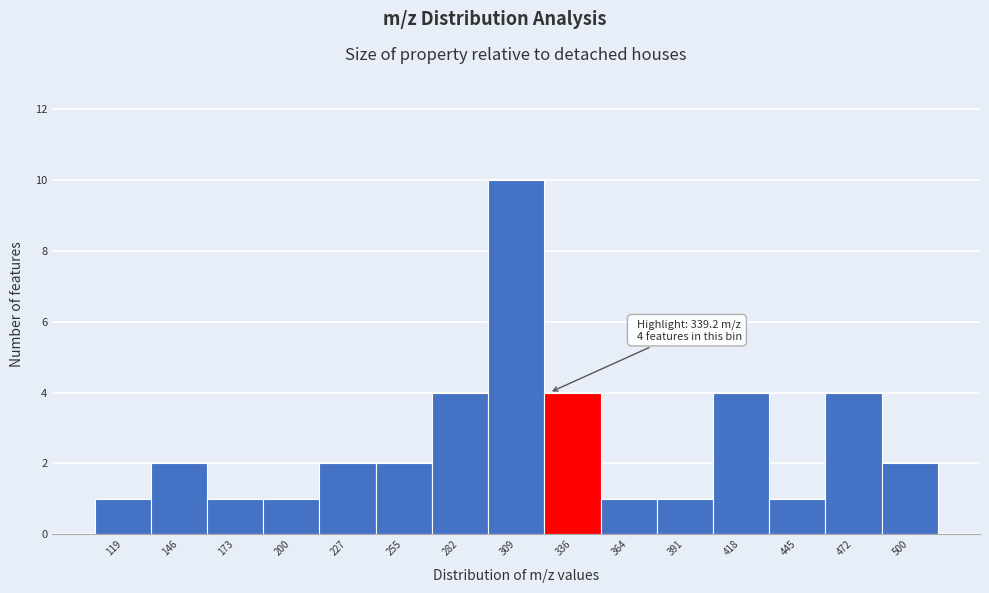

Reading left to right, what are all the values shown in this chart?

1	2	1	1	2	2	4	10	4	1	1	4	1	4	2